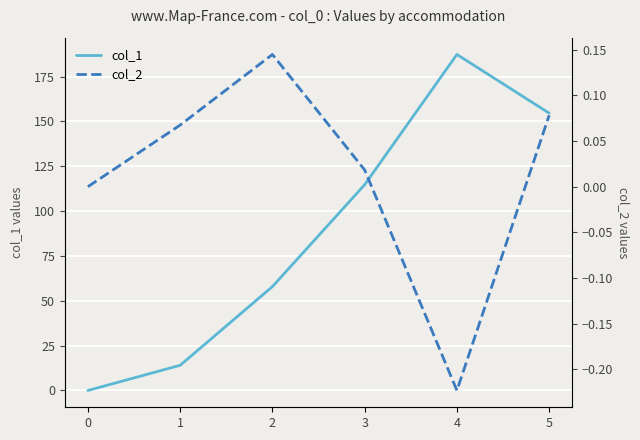

How many lines are shown in the chart?

2